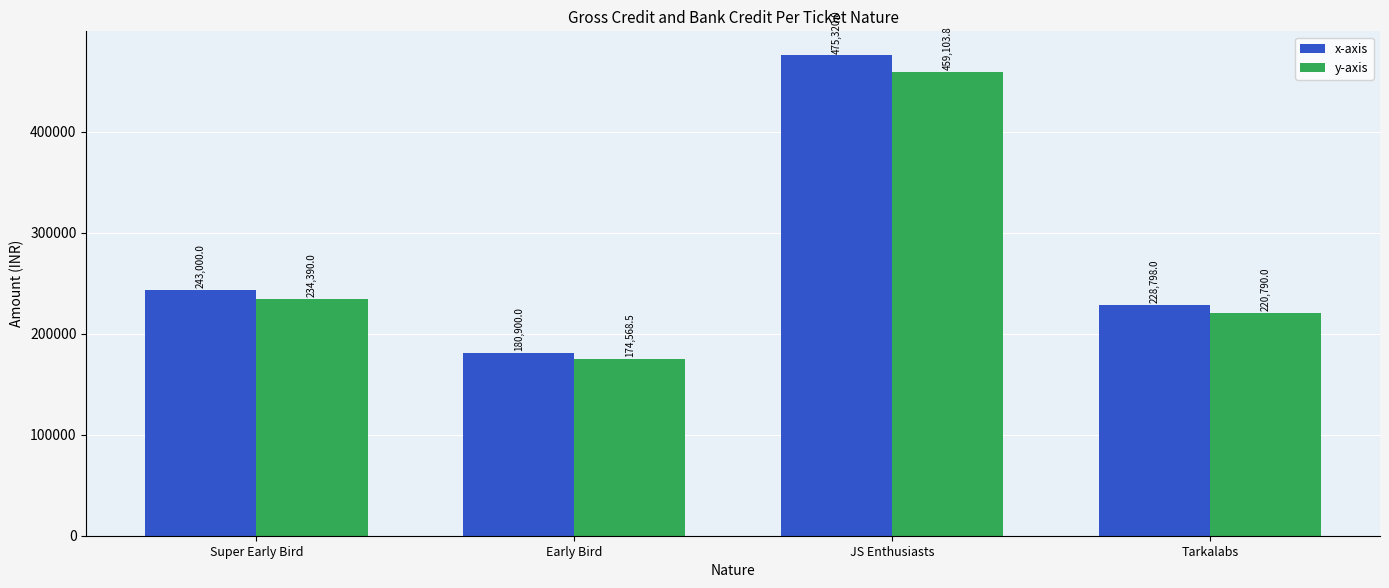

Which series has the largest total across all categories?

x-axis